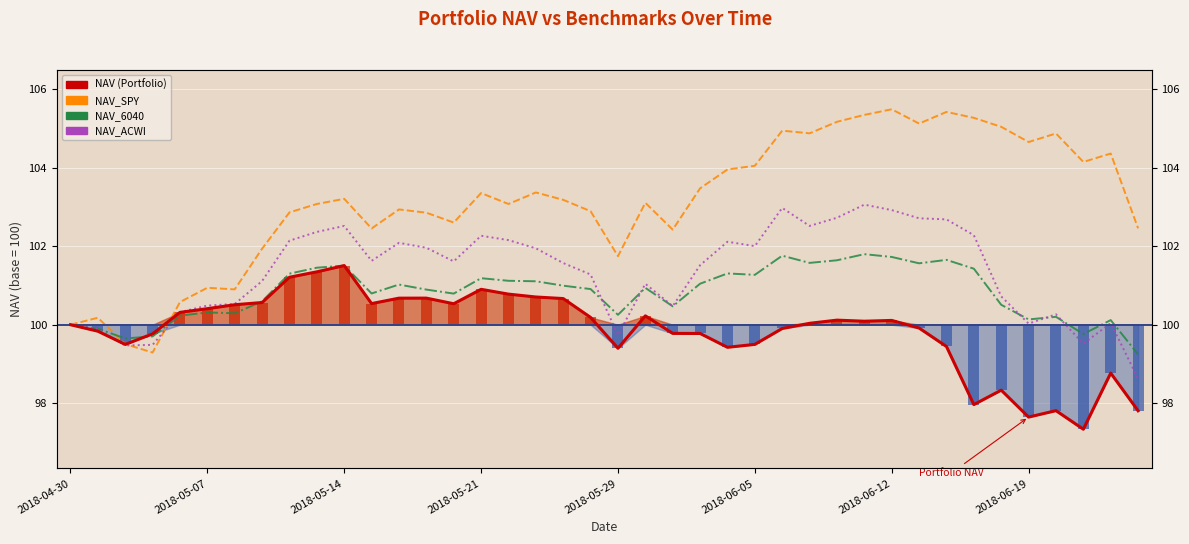

What is the value of the NAV_ACWI bar at the 10th from the left?

102.4